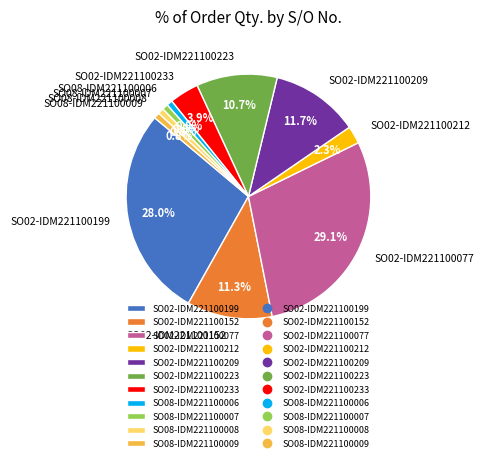

Do SO02-IDM221100199 and SO08-IDM221100009 together represent more than half of the pie?

No